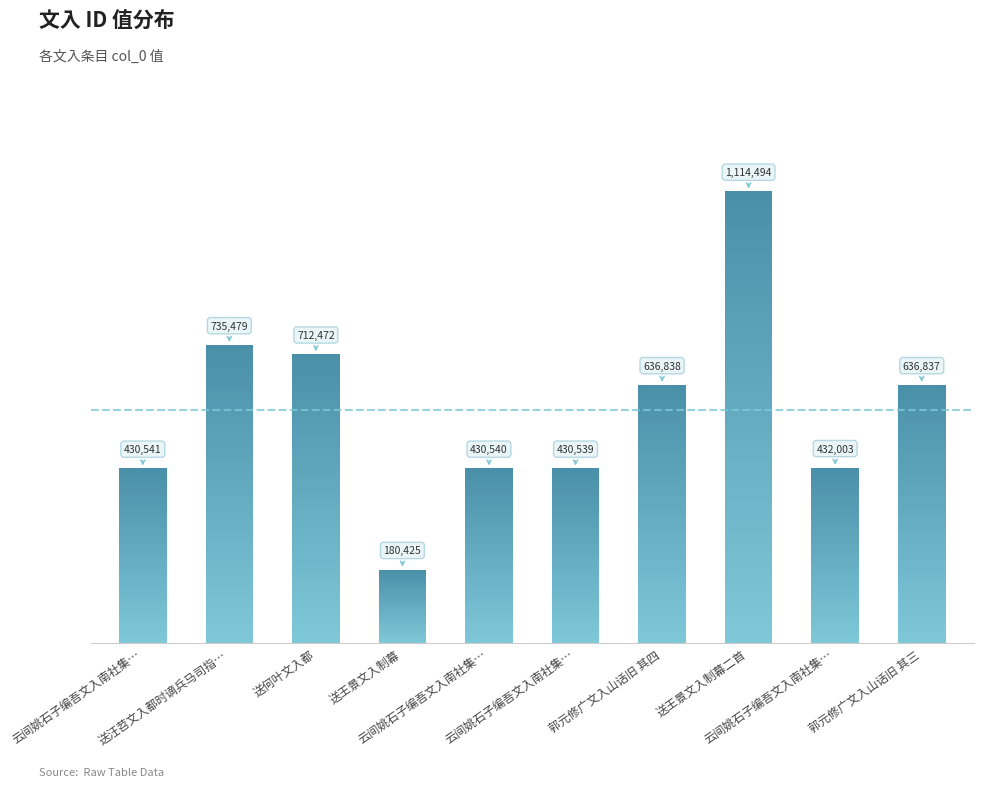

How many categories are shown in the chart?

10